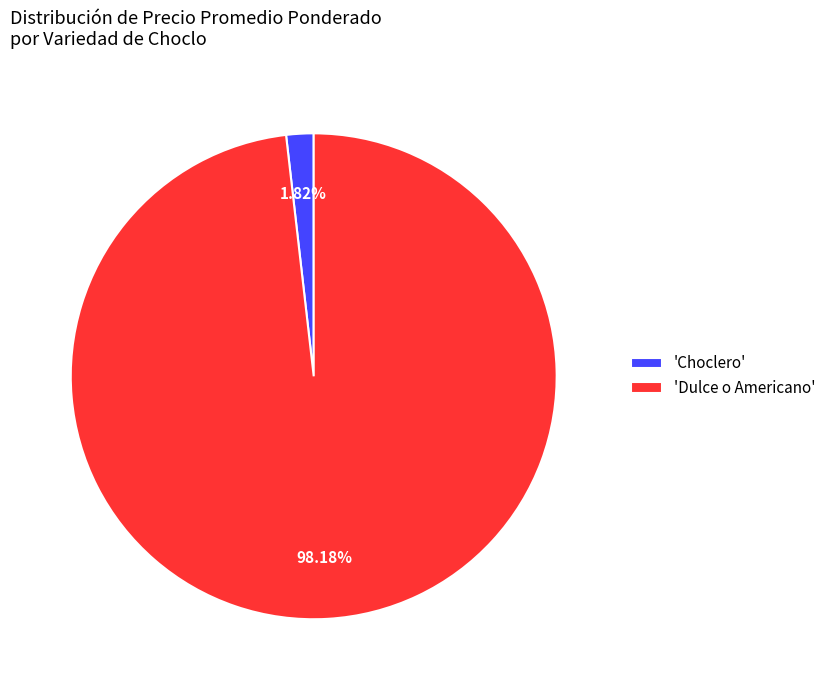

Which slice represents more than half of the pie?

'Dulce o Americano'